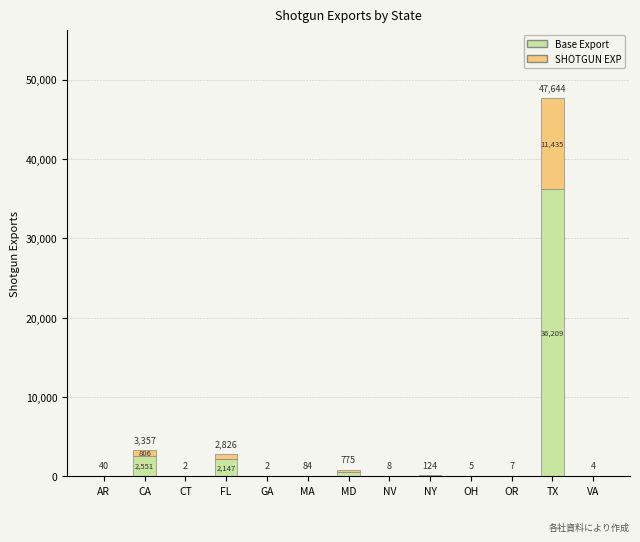

Does the chart contain stacked bars?

Yes